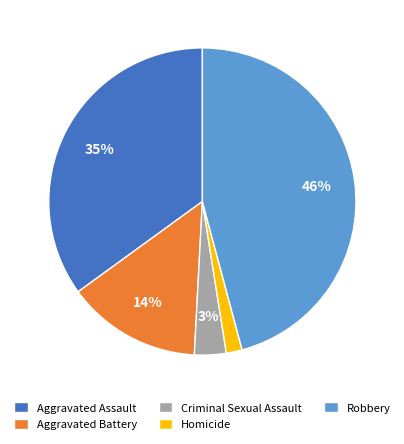

Between Robbery and Criminal Sexual Assault, which is larger?

Robbery